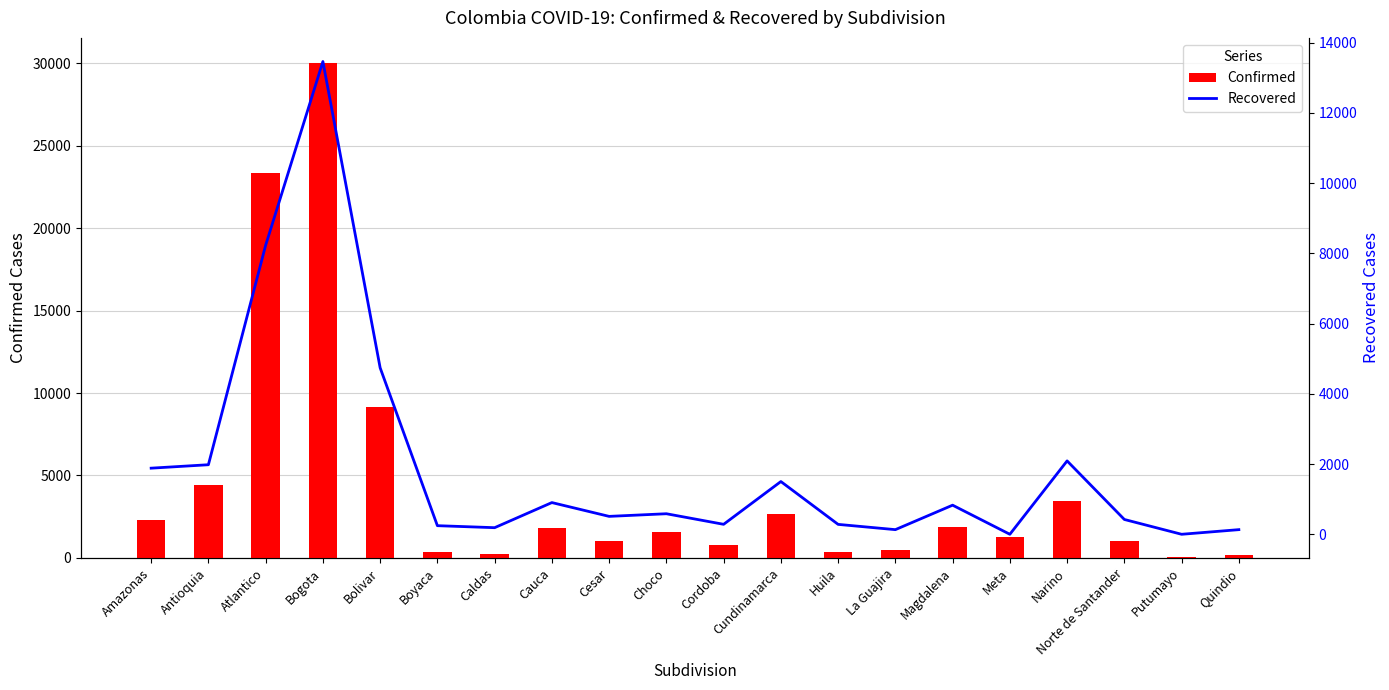

Is the value of Confirmed at Bogota greater than the value of Recovered at Caldas?

Yes